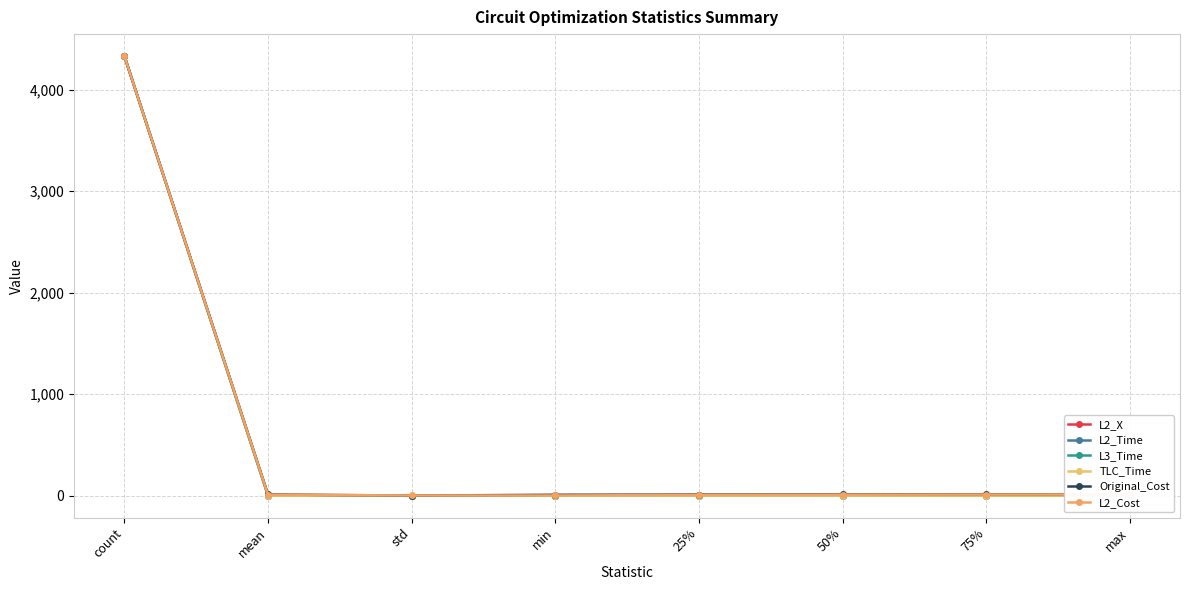

At which category does the chart reach its peak across all series?

count